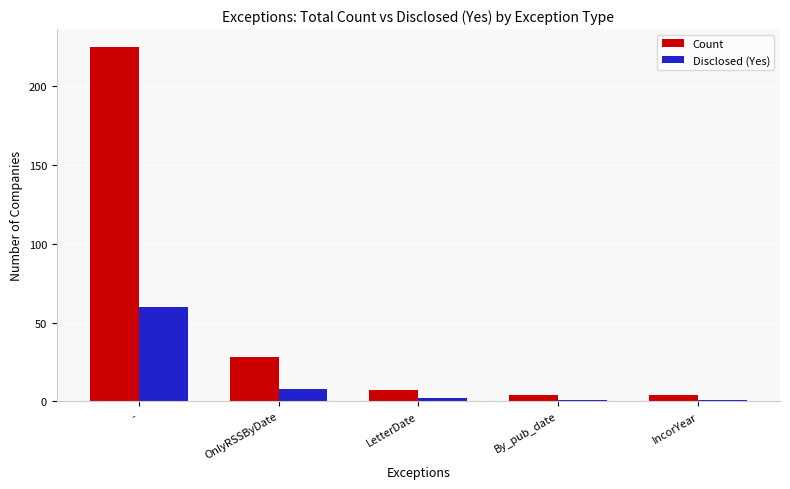

How many data points in Count are less than 7?

2